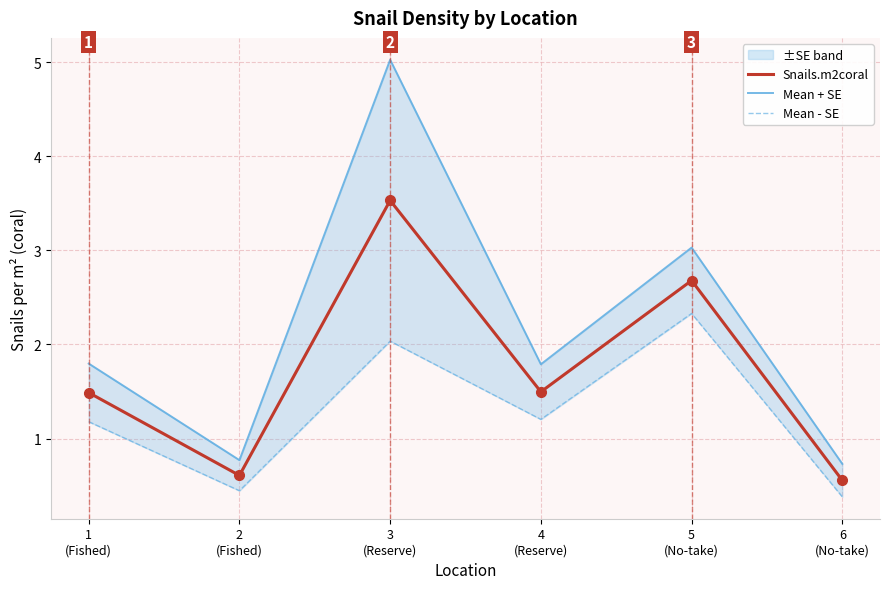

Reading left to right, what are all the values shown in this chart?

Snails.m2coral: 1.5	0.6	3.5	1.5	2.7	0.6
Mean + SE: 1.8	0.8	5.0	1.8	3.0	0.7
Mean - SE: 1.2	0.4	2.0	1.2	2.3	0.4